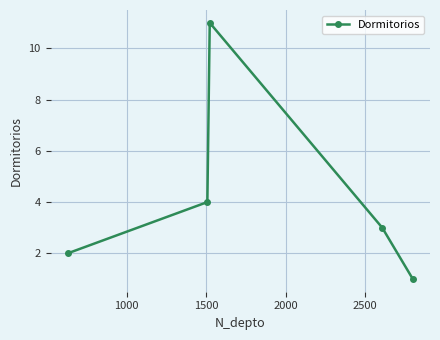

What is the maximum value shown in the chart?

11